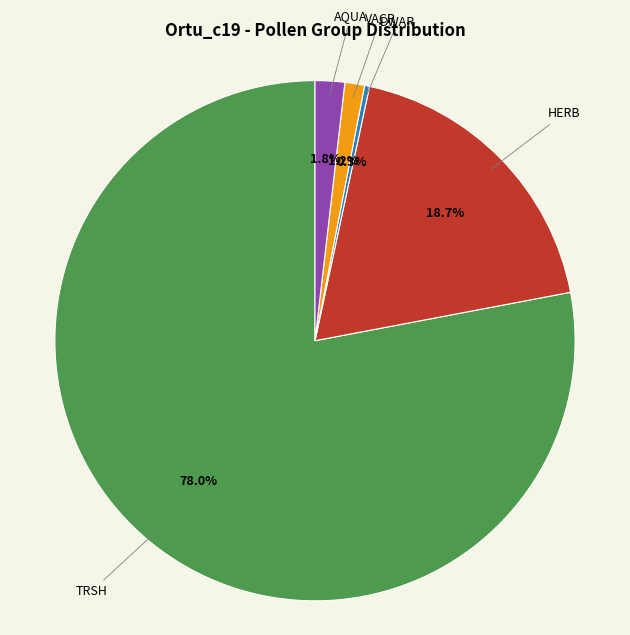

Is there any slice that represents more than half of the pie?

Yes